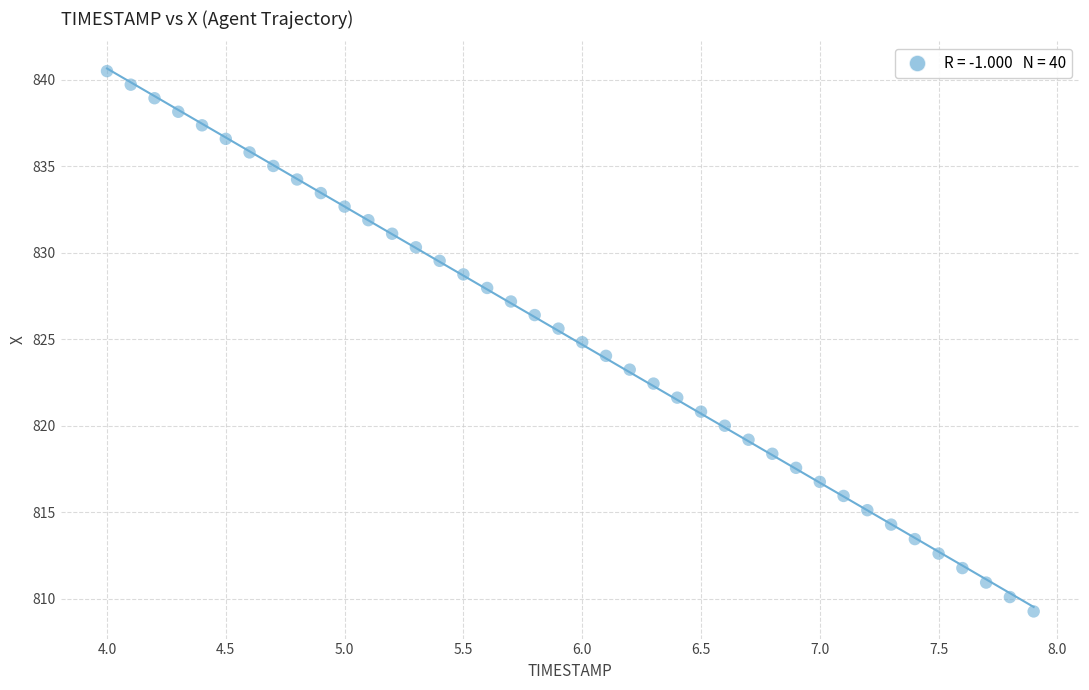

What is the range of Y values (max minus min)?

31.2